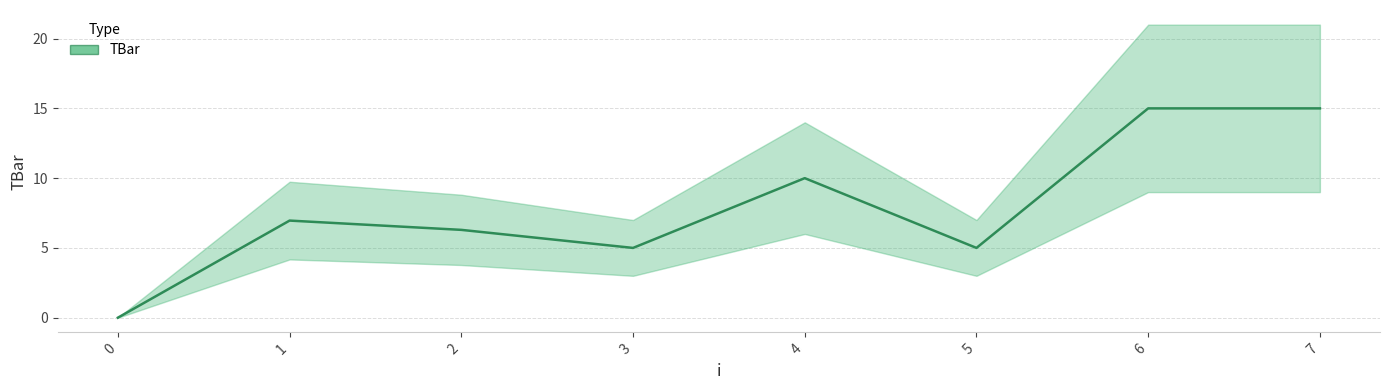

Rank the categories by value from lowest to highest.

0, 3, 5, 2, 1, 4, 6, 7